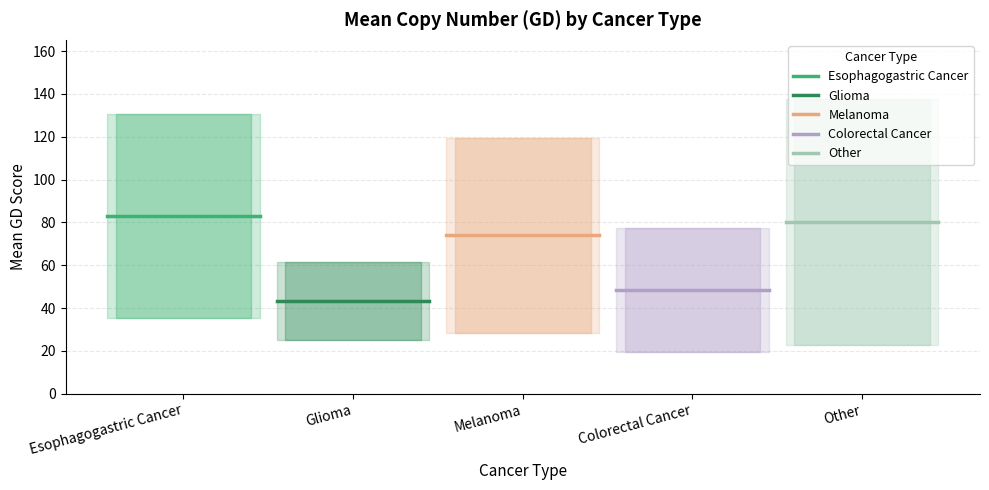

Reading left to right, extract all data points from this chart.

Esophagogastric Cancer: 83.0	83.0	83.0
Glioma: 43.2	43.2	43.2
Melanoma: 73.9	73.9	73.9
Colorectal Cancer: 48.4	48.4	48.4
Other: 80.2	80.2	80.2